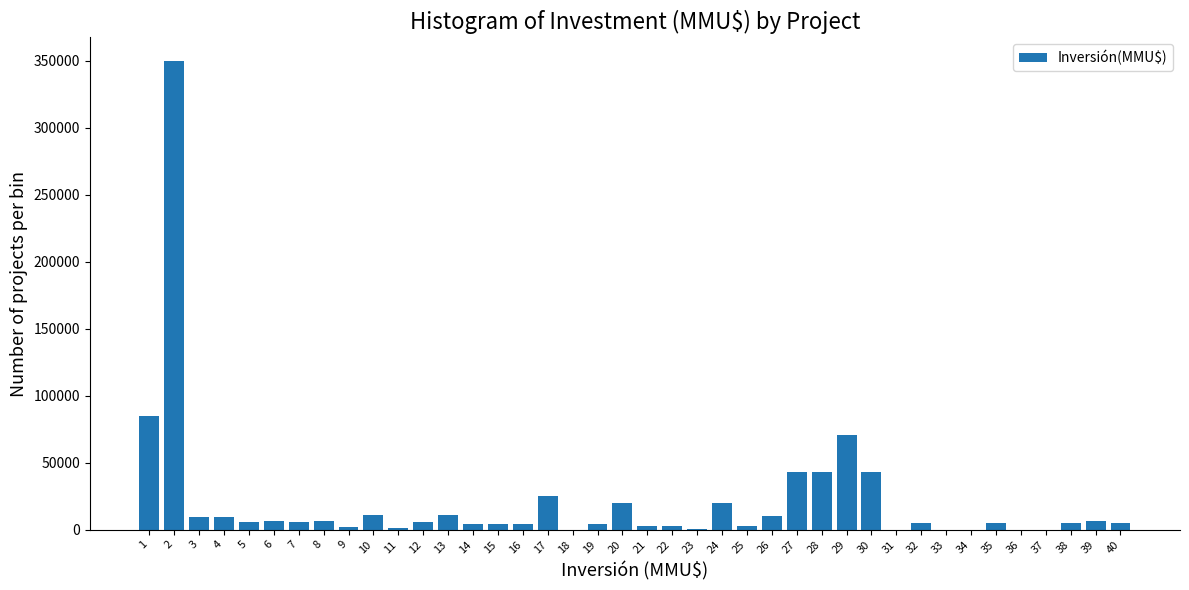

The value at 2 is 350000. True or false?

True